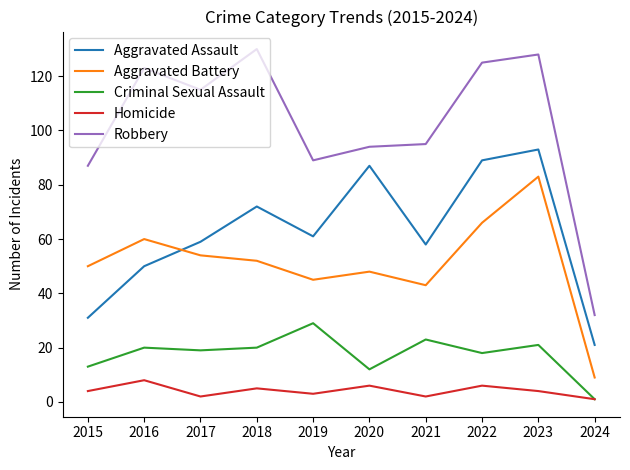

Which series has the widest spread of values?

Robbery